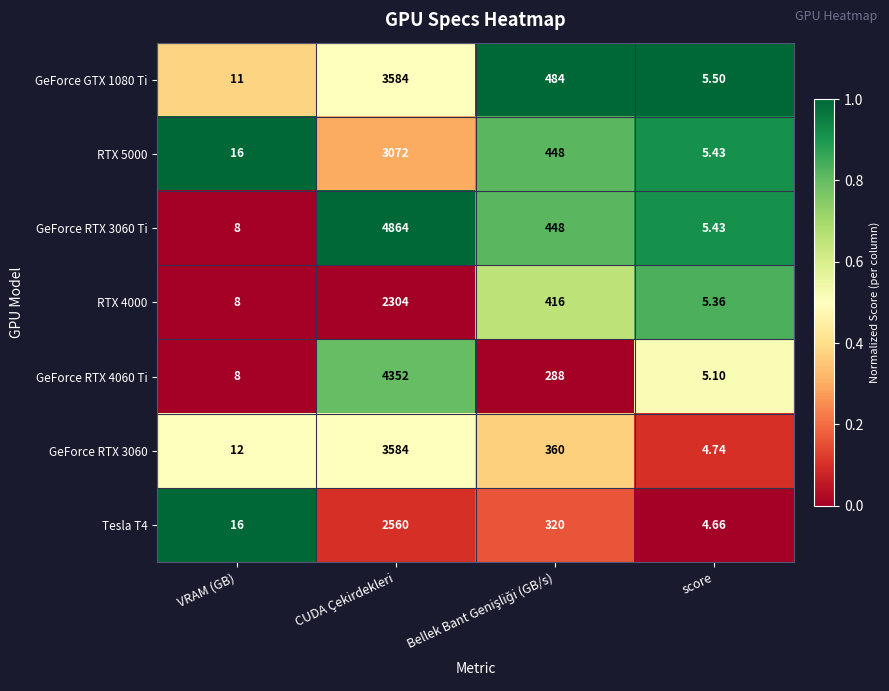

At which category does the chart reach its minimum across all series?

score